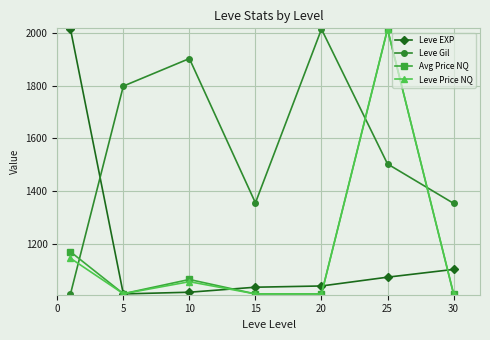

True or false: Leve EXP has more than 1 points higher than both neighbors.

False